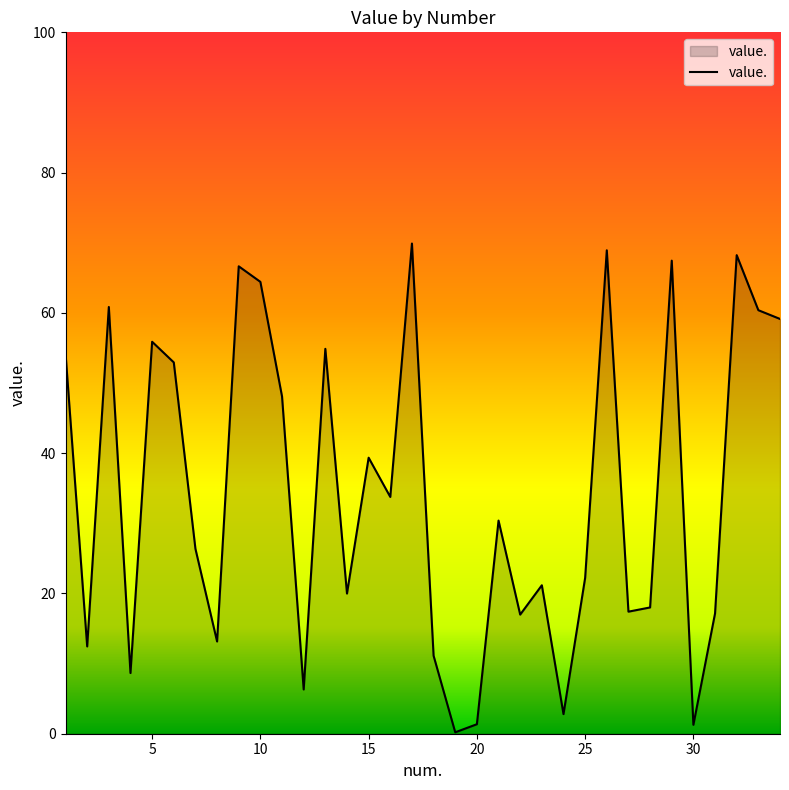

What is the difference between the maximum and minimum values?

69.7